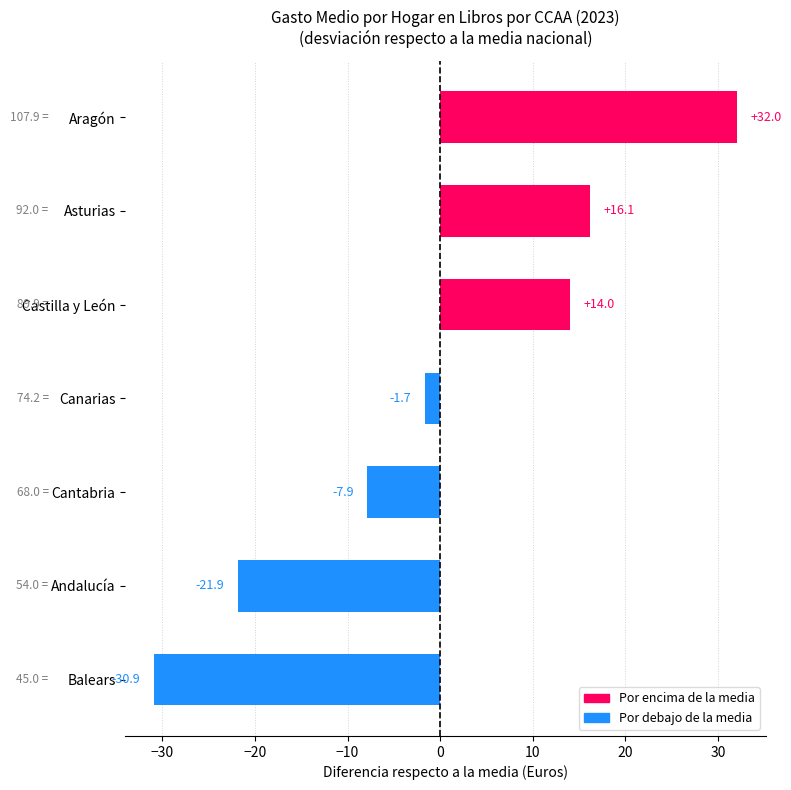

What is the difference between the second highest and minimum values?

47.0